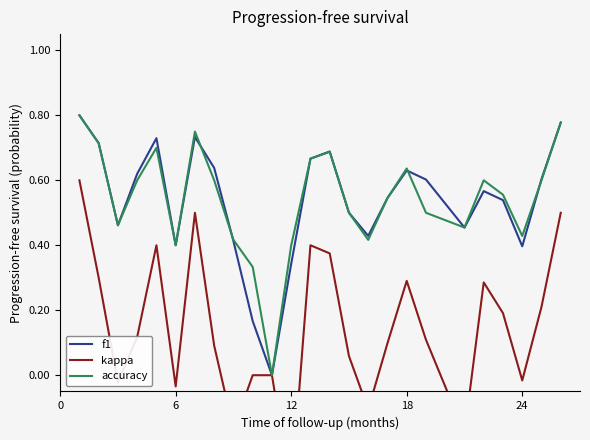

What are all the series names shown in the legend?

f1, kappa, accuracy